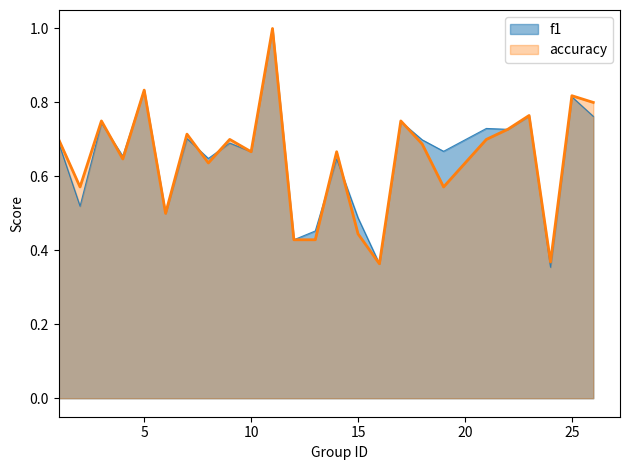

The f1 series shows 0.5 at 24. True or false?

False